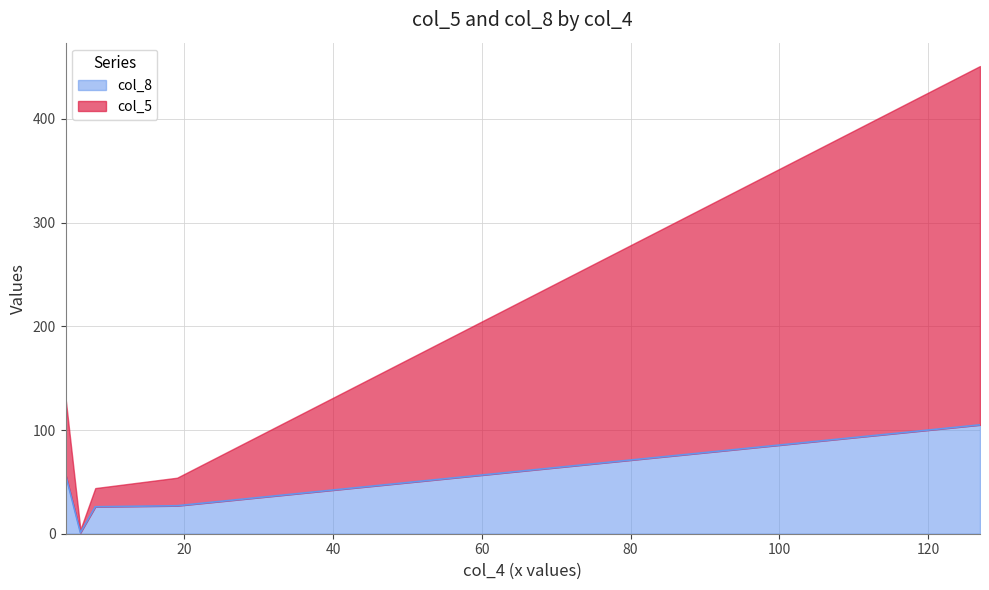

How many data points in col_8 are above 27?

2